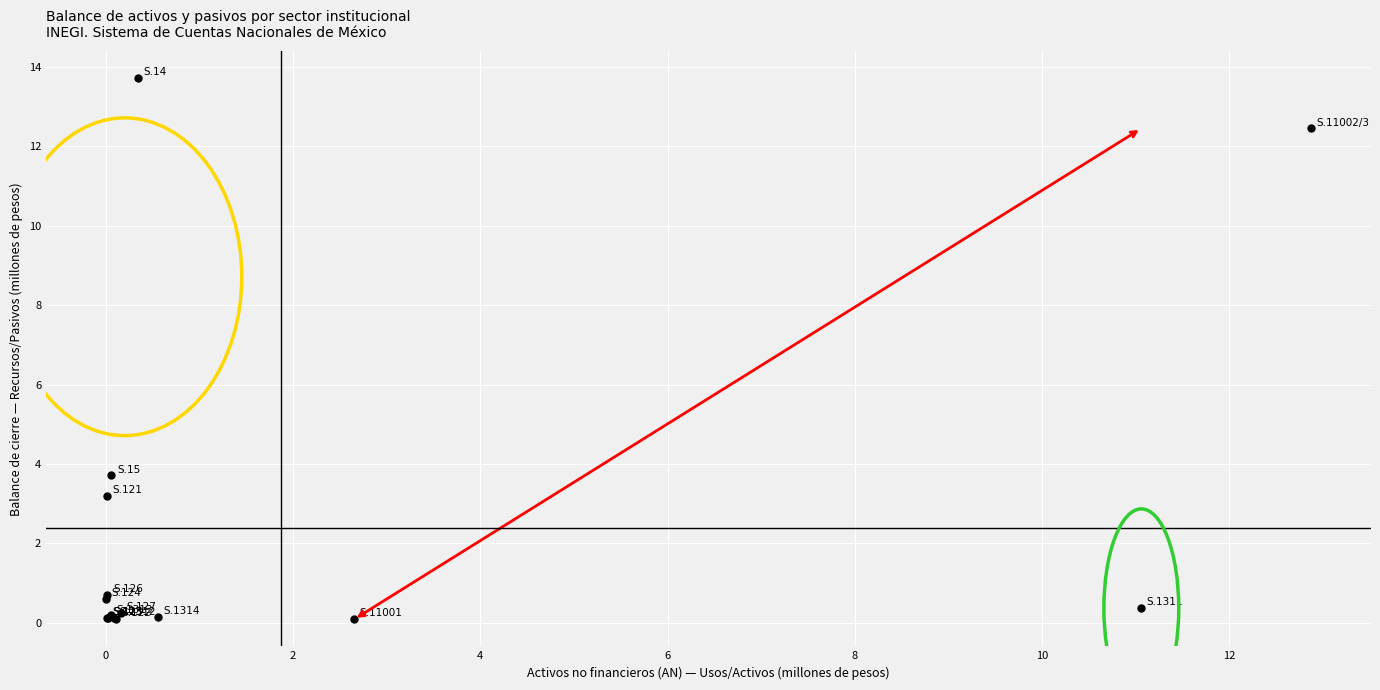

What Y value in the scatter plot is closest to 6?

3.7